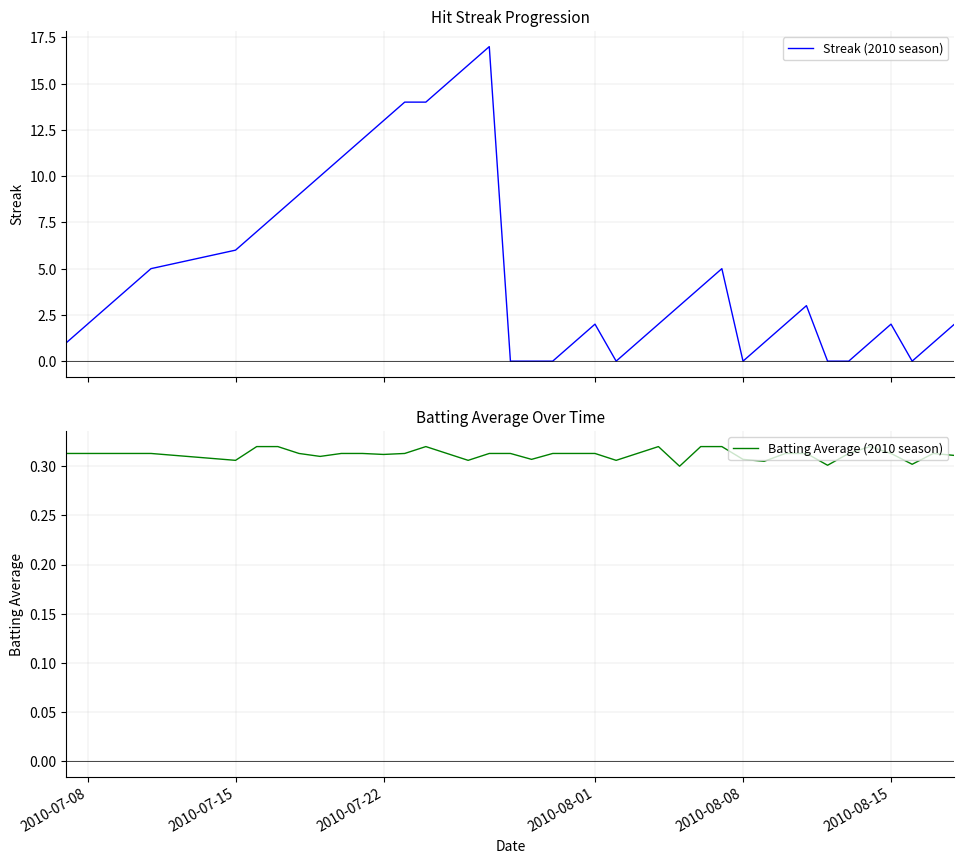

Which series has the largest range (max minus min)?

Streak (2010 season)